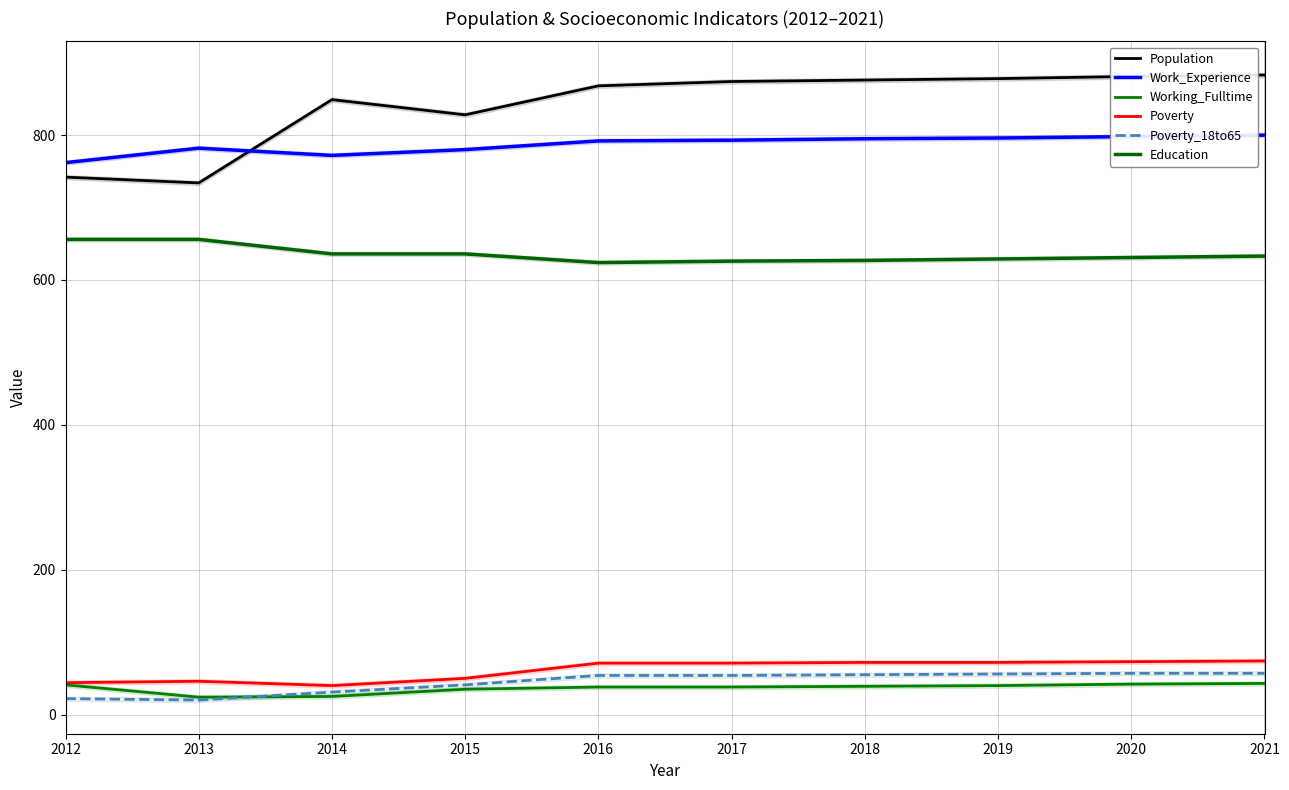

How many data points in Work_Experience are above 793?

4